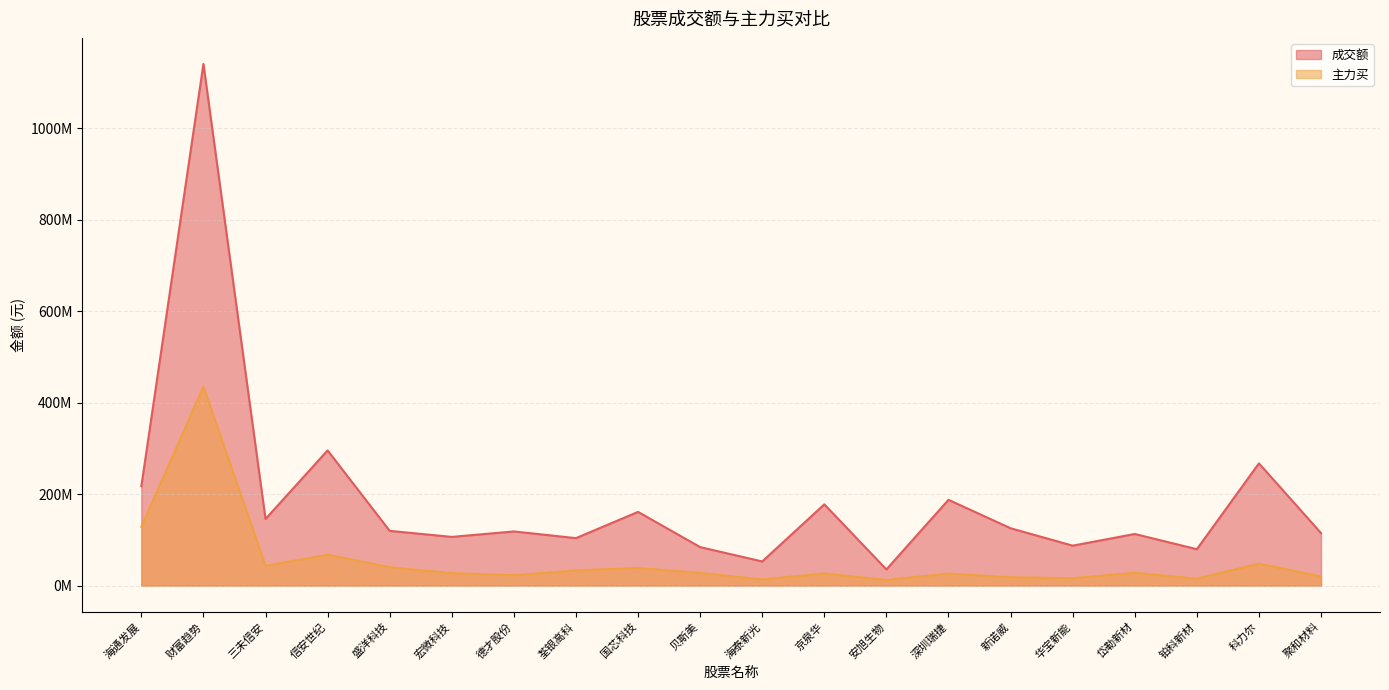

Which series changed the most between 华宝新能 and 聚和材料?

成交额